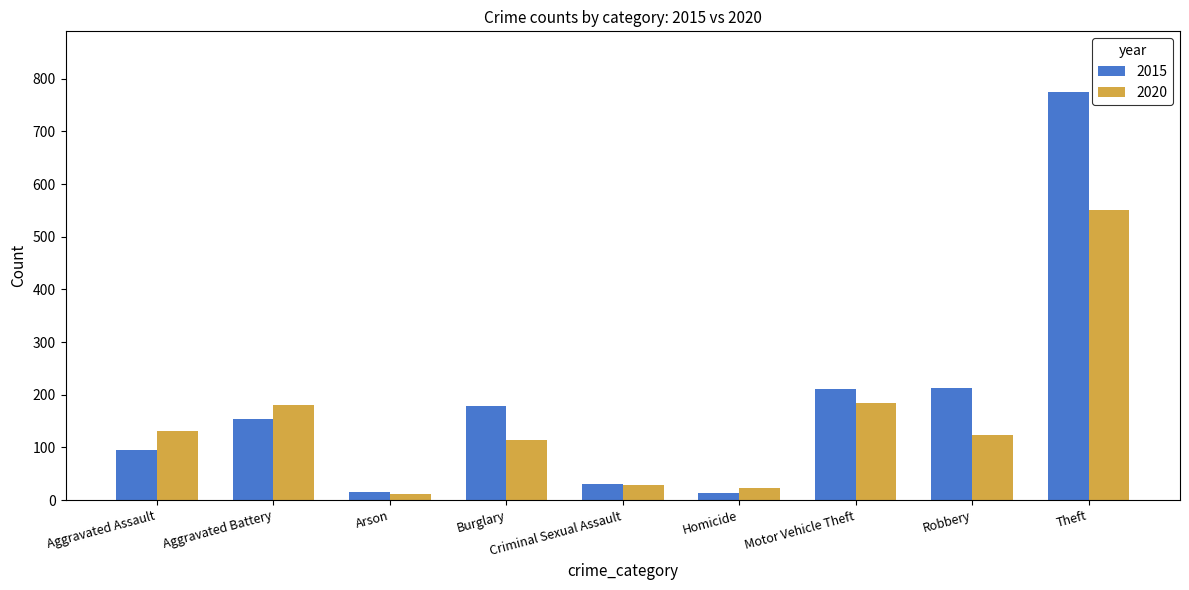

What is the difference between the maximum and minimum values in the 2015 series?

761